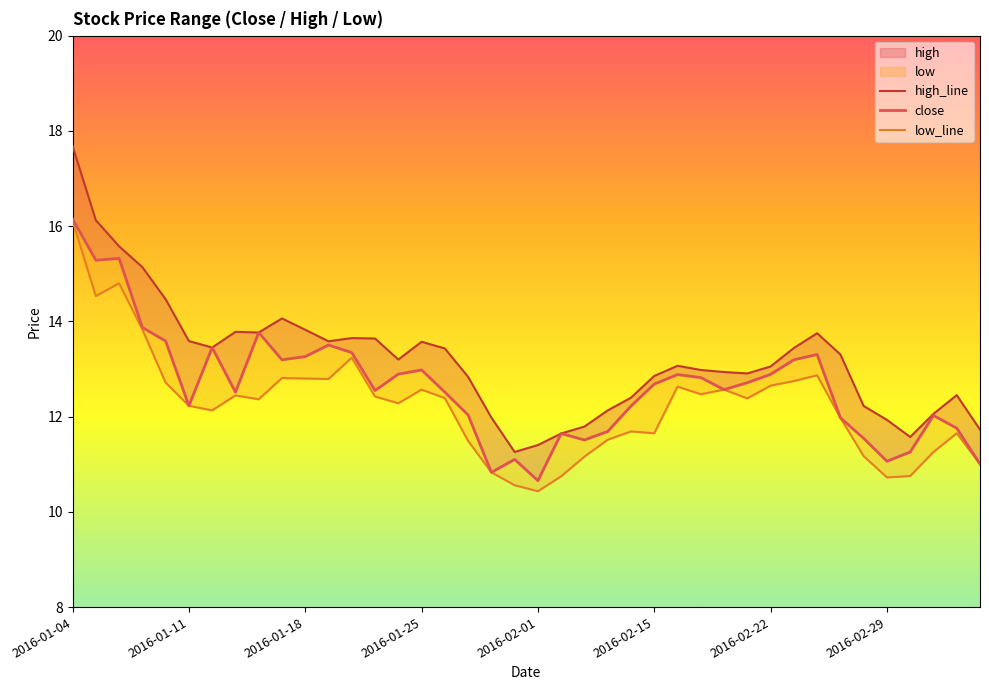

Which series changed the most between 16 and 37?

high_line